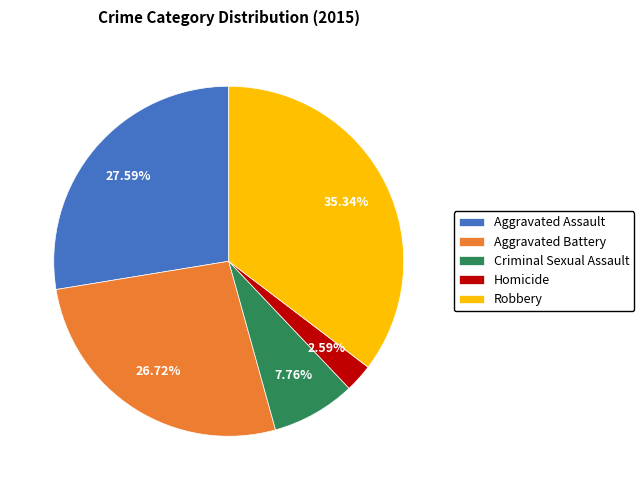

To the nearest percent, what portion does Aggravated Battery represent?

27%